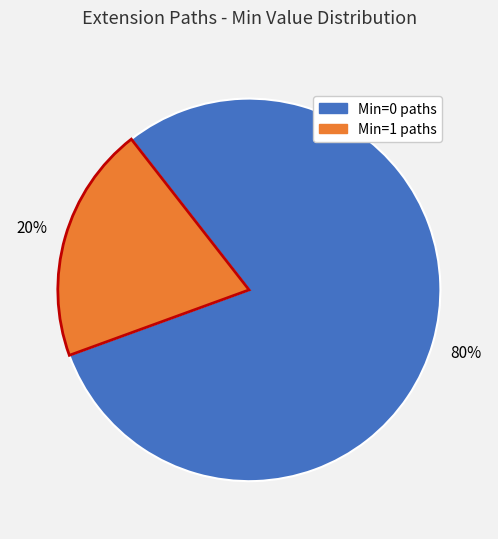

Which category accounts for the majority?

Min=0 paths